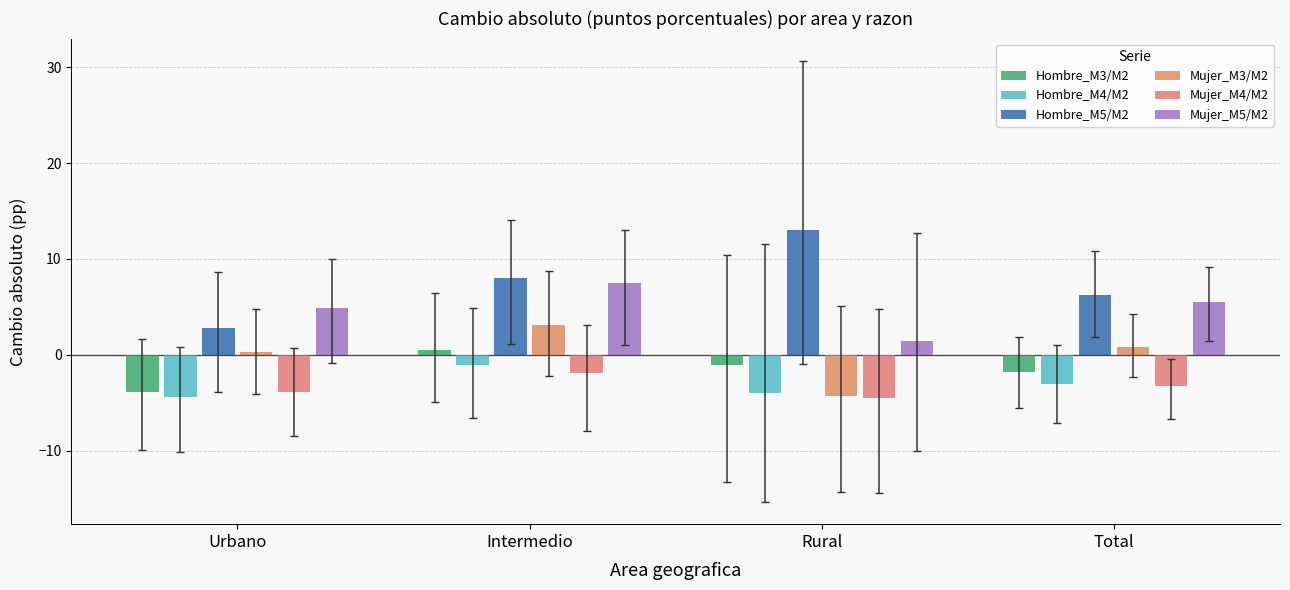

What is the value of the Hombre_M5/M2 bar at the 2nd from the left?

8.0